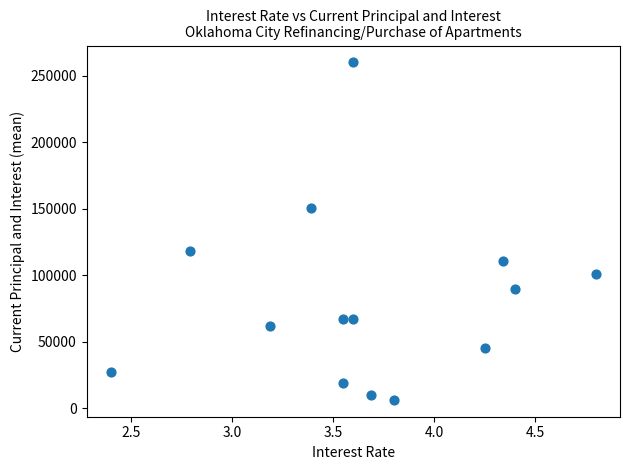

What is the range of Y values (max minus min)?

253539.7